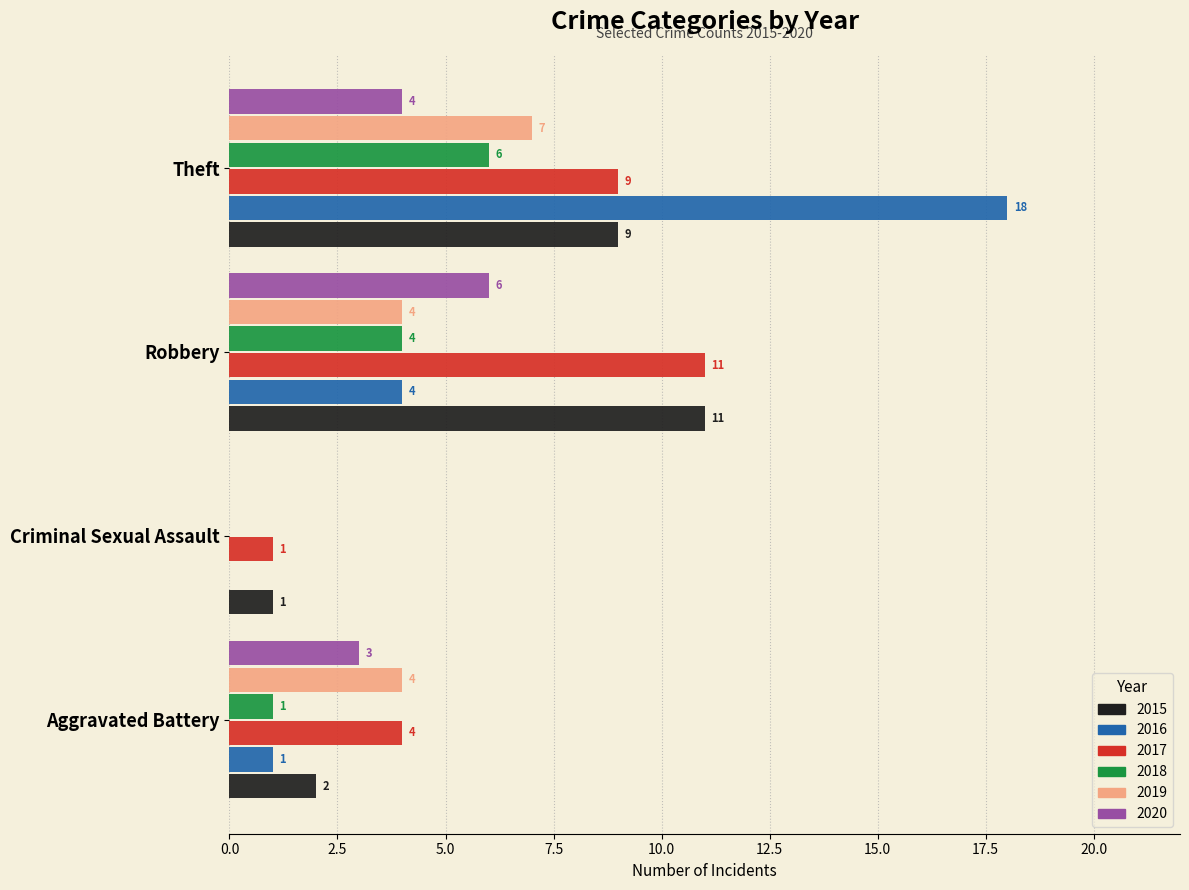

What is the difference between the 2015 values at Criminal Sexual Assault and Robbery?

10